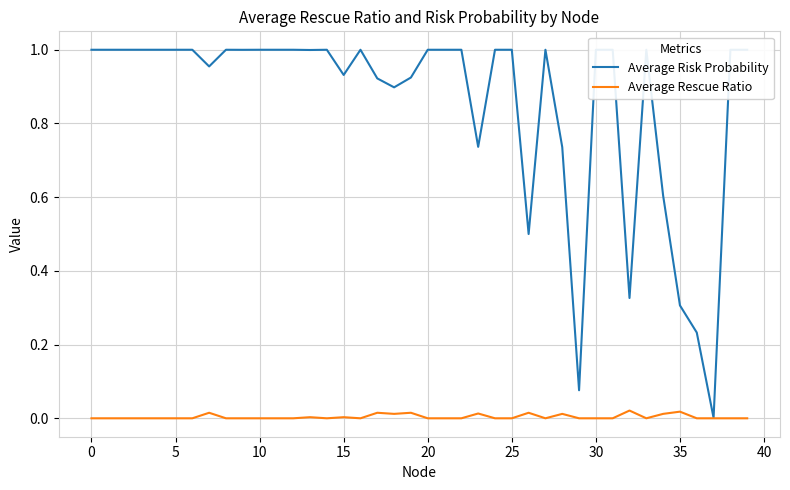

How many lines are shown in the chart?

2